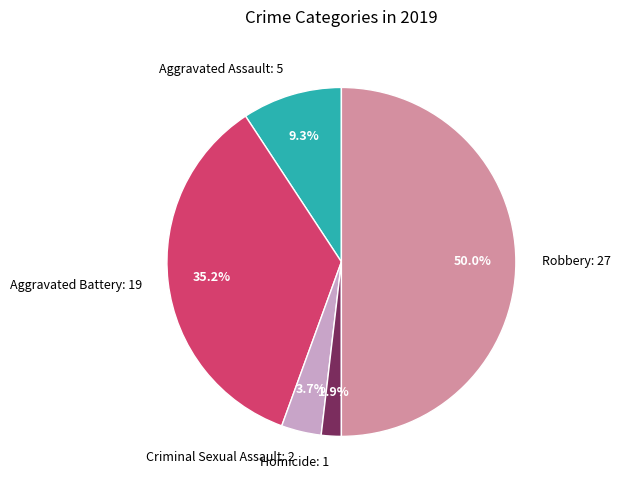

Between Homicide: 1 and Robbery: 27, which is larger?

Robbery: 27